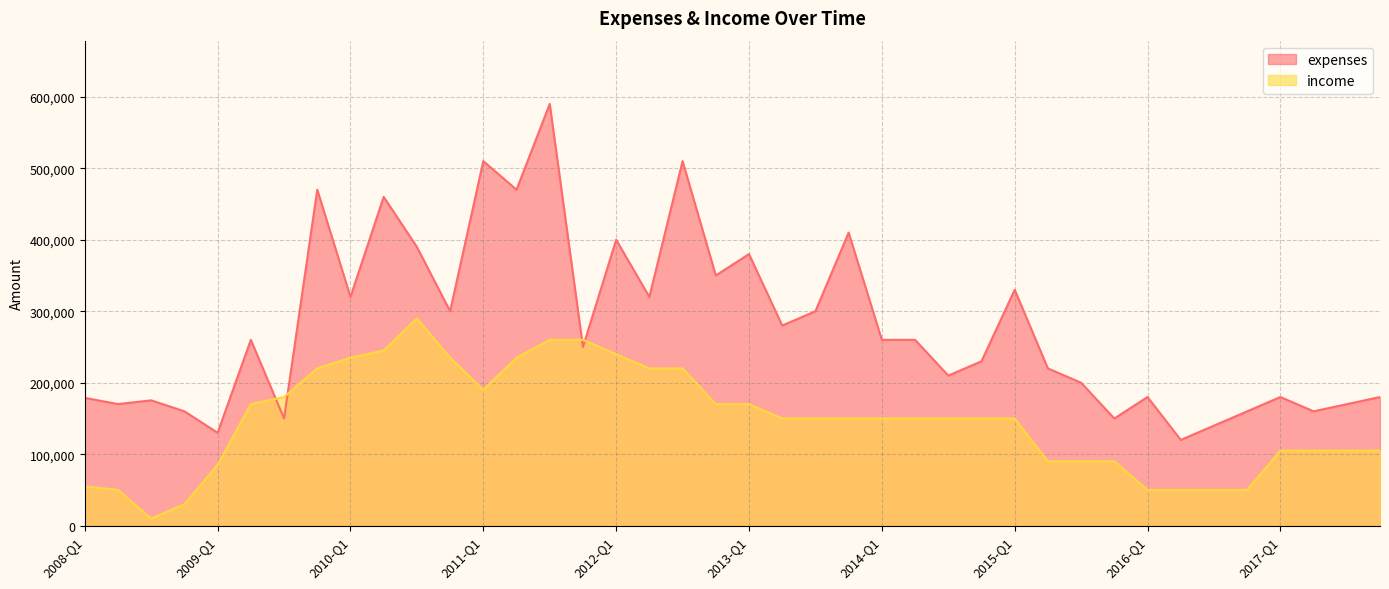

The income series shows 50000 at 2016-Q1. True or false?

True